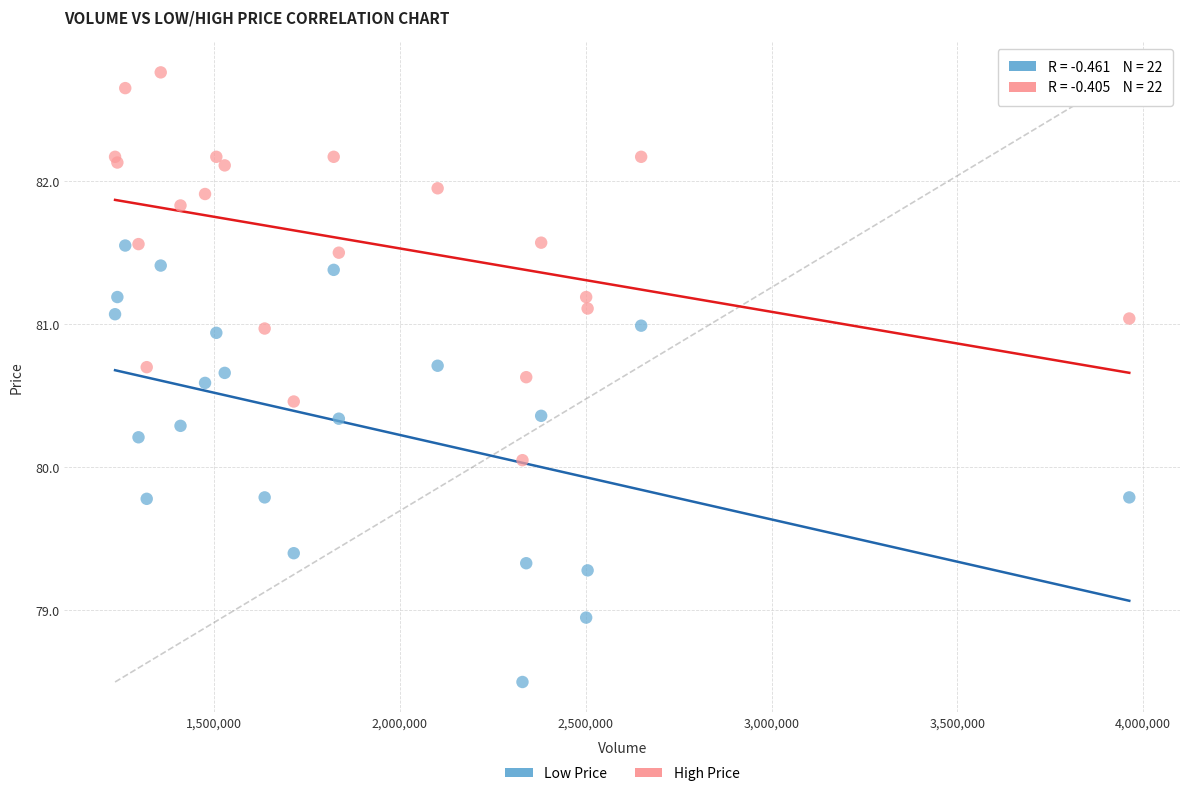

What are all the series names shown in the legend?

Low Price, High Price